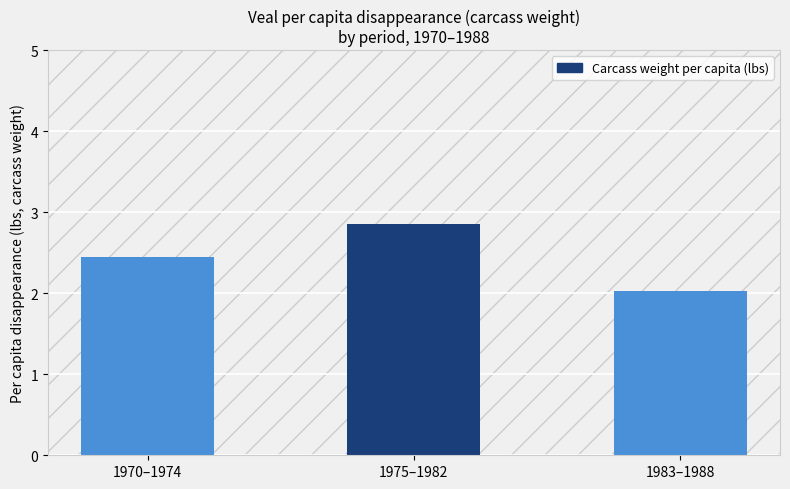

What is the smallest value displayed?

2.0